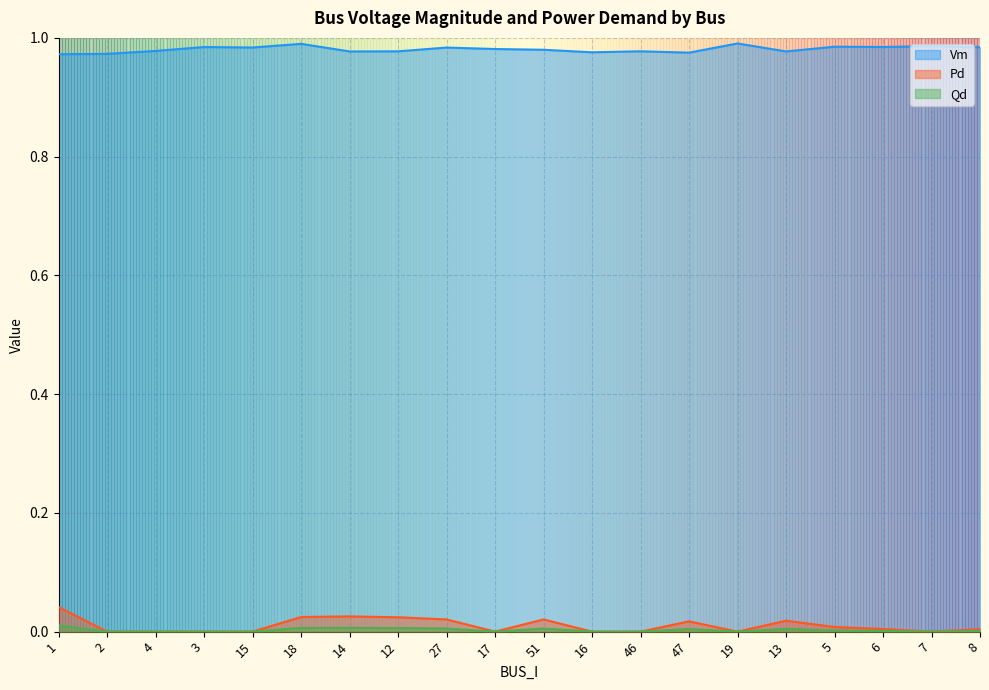

What is the total value across all series at 4?

1.0